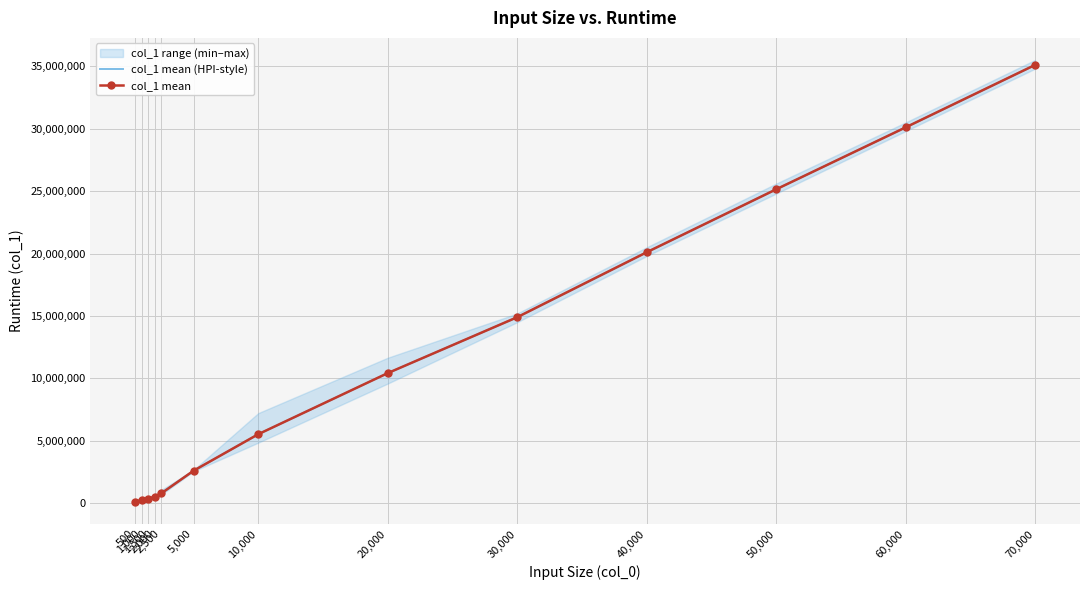

How many lines are shown in the chart?

2